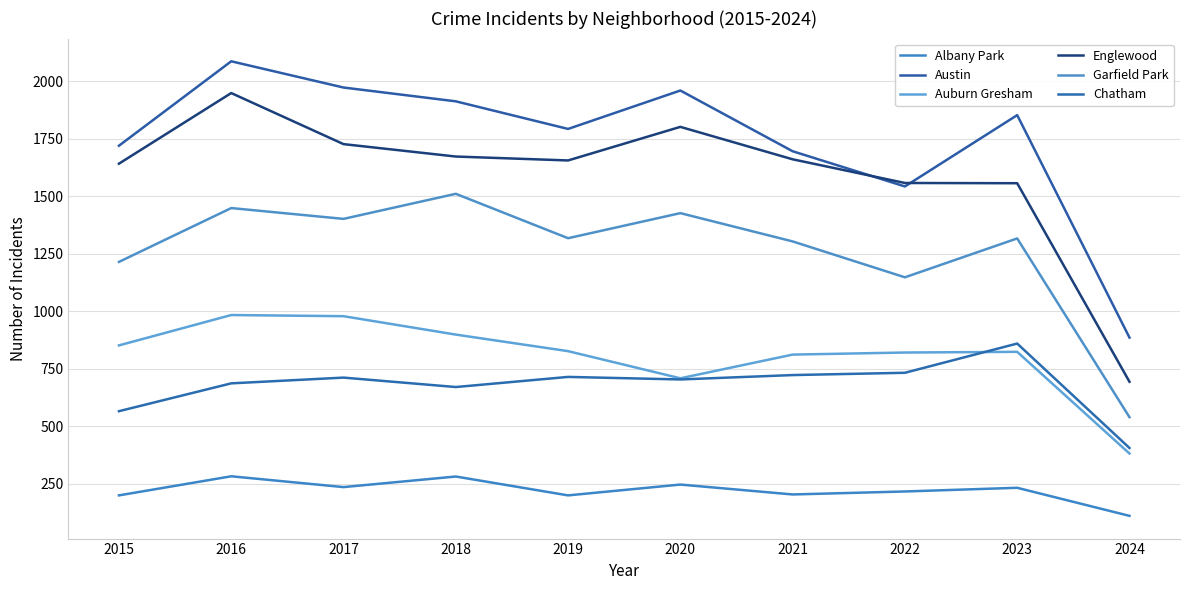

What is the total value across all series at 2015?

6189